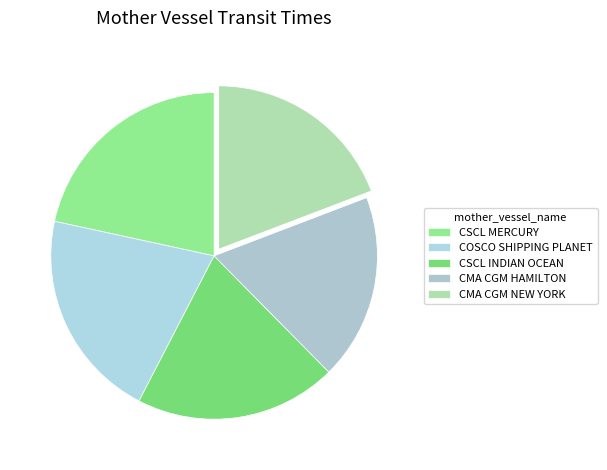

What is the largest slice in the pie chart?

CSCL MERCURY